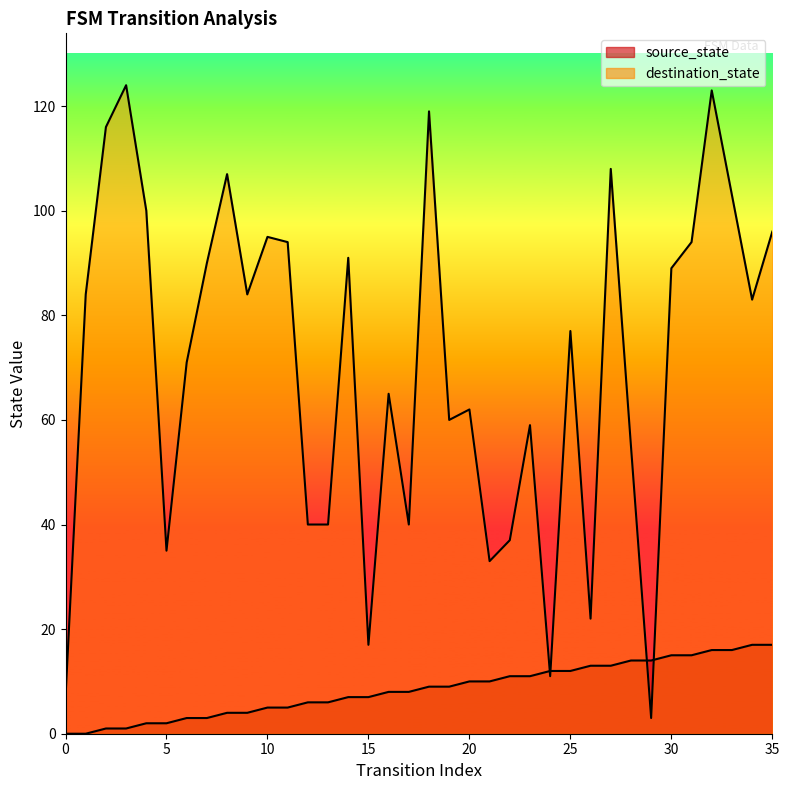

What is the sum of all destination_state values?

2534